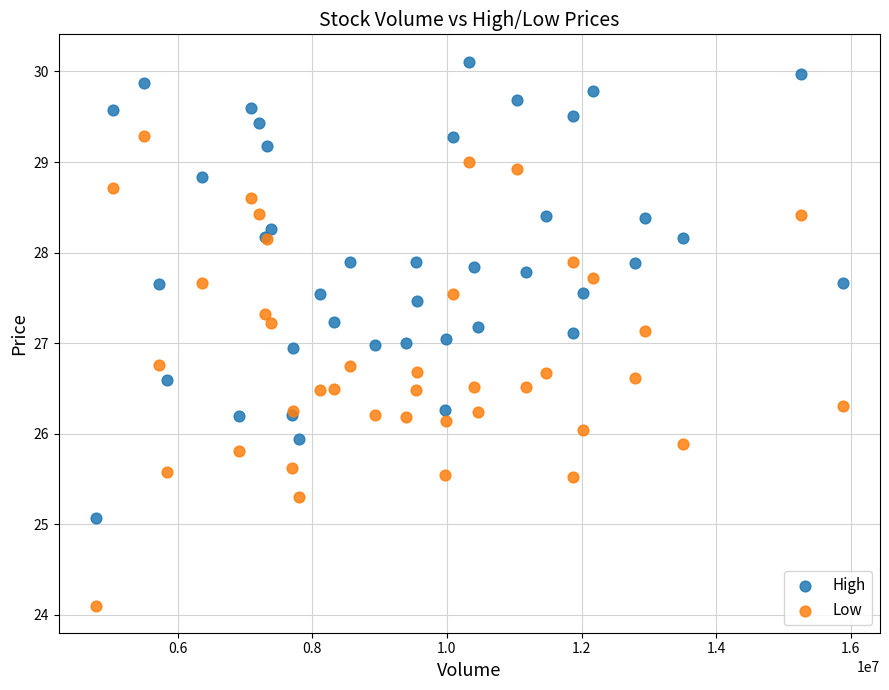

Which series reaches the minimum Y coordinate?

Low